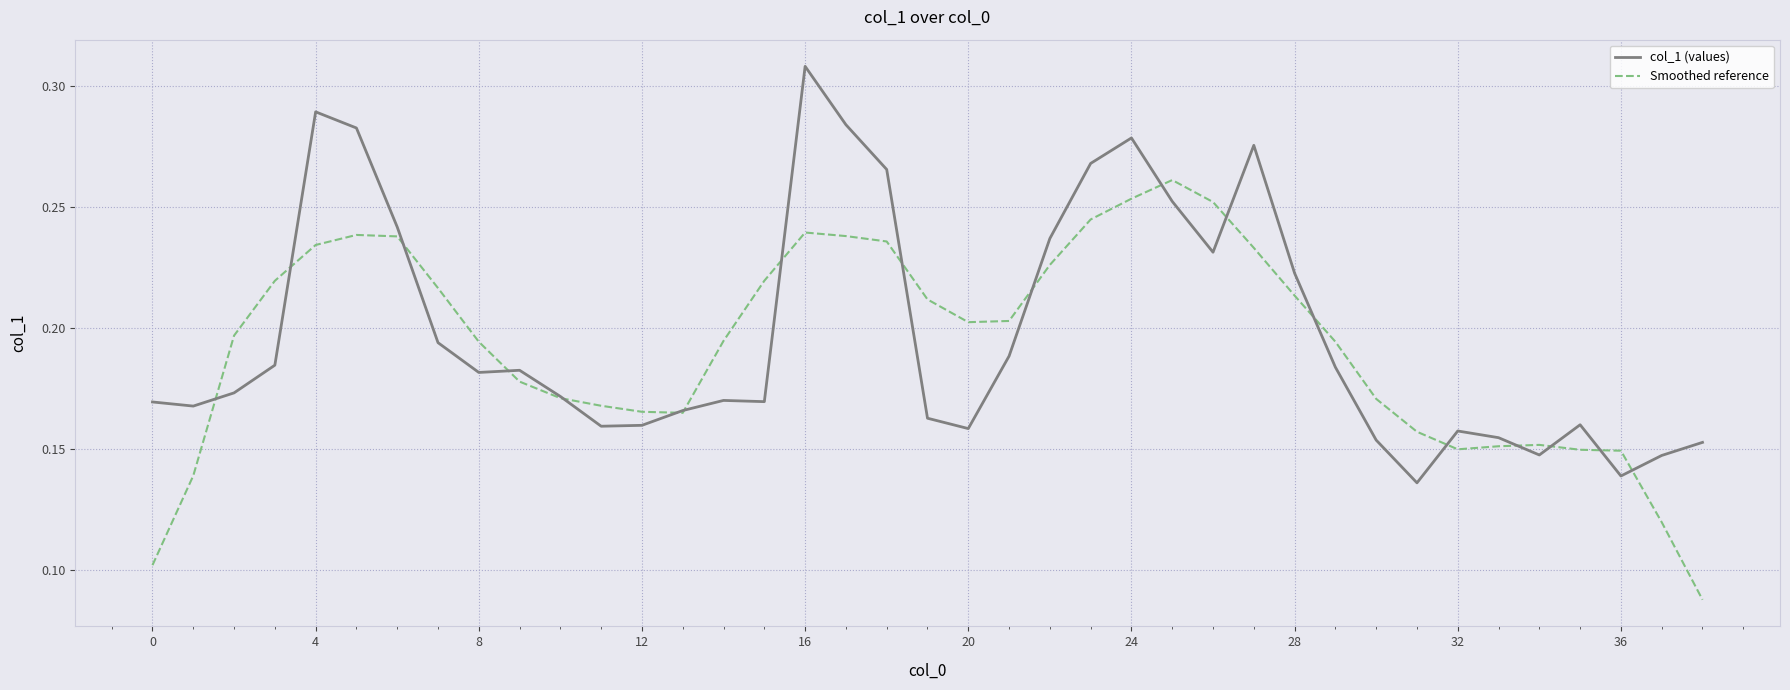

List the series in order of their peak value, lowest first.

Smoothed reference, col_1 (values)